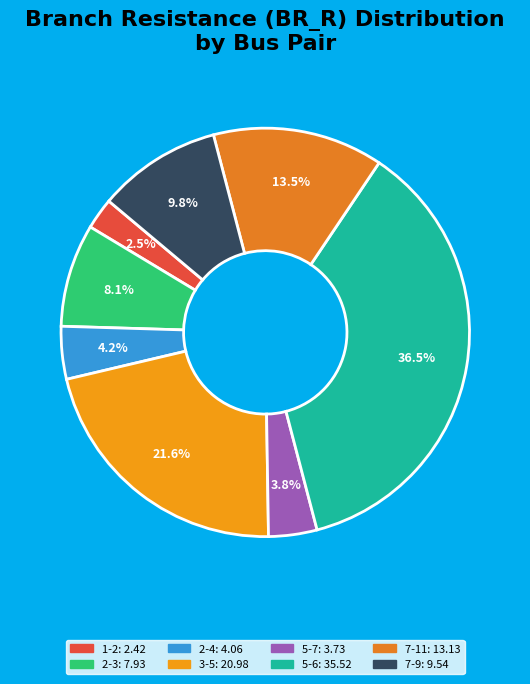

Count the number of slices in the pie.

8